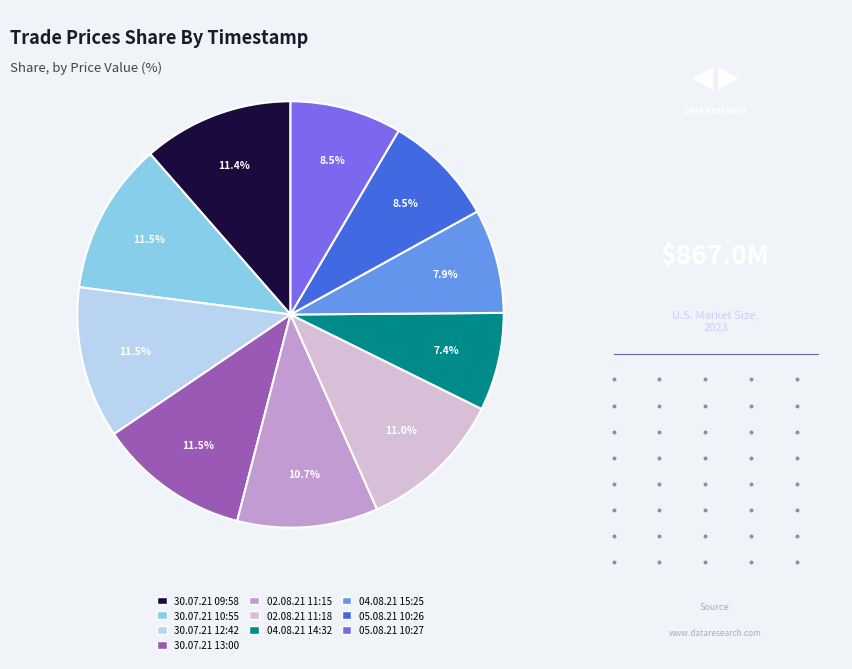

Is it true that 02.08.21 11:15 is 11% of the pie?

True